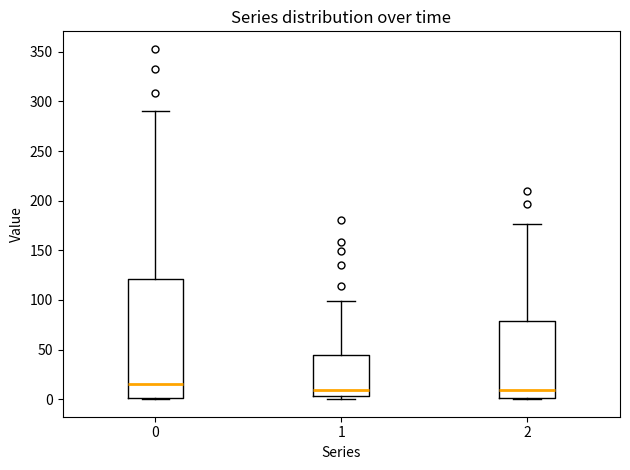

Reading left to right, transcribe this box plot: for each box, give where its median line is, the range the box spans, and where its two whiskers end, as read against the y-axis. The values are not printed on the chart, so give them approximately, as read against the axis.

0: median 15, box 0 to 120, whiskers 0 to 290
1: median 10, box 5 to 45, whiskers 0 to 100
2: median 10, box 0 to 80, whiskers 0 to 175